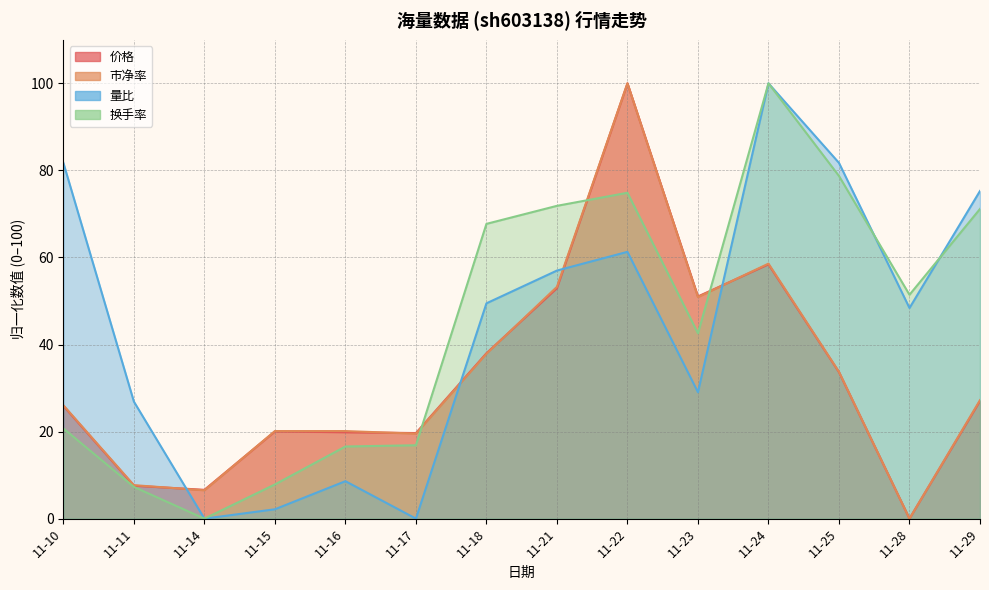

Which series has the largest range (max minus min)?

价格